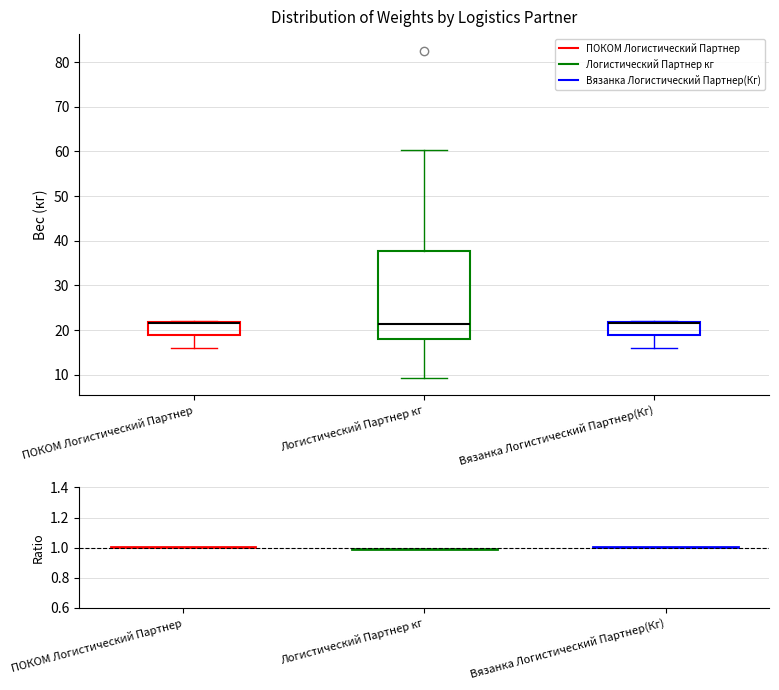

Reading left to right, read every box against the y-axis: the position of its median line, the range the box covers, and the ends of its whiskers. The values are not printed on the chart, so give them approximately, as read against the axis.

ПОКОМ Логистический Партнер: median 22 (drawn on the box's upper edge), box 19 to 22, whiskers 16 to 22
Логистический Партнер кг: median 21, box 18 to 38, whiskers 9 to 60
Вязанка Логистический Партнер(Кг): median 22 (drawn on the box's upper edge), box 19 to 22, whiskers 16 to 22